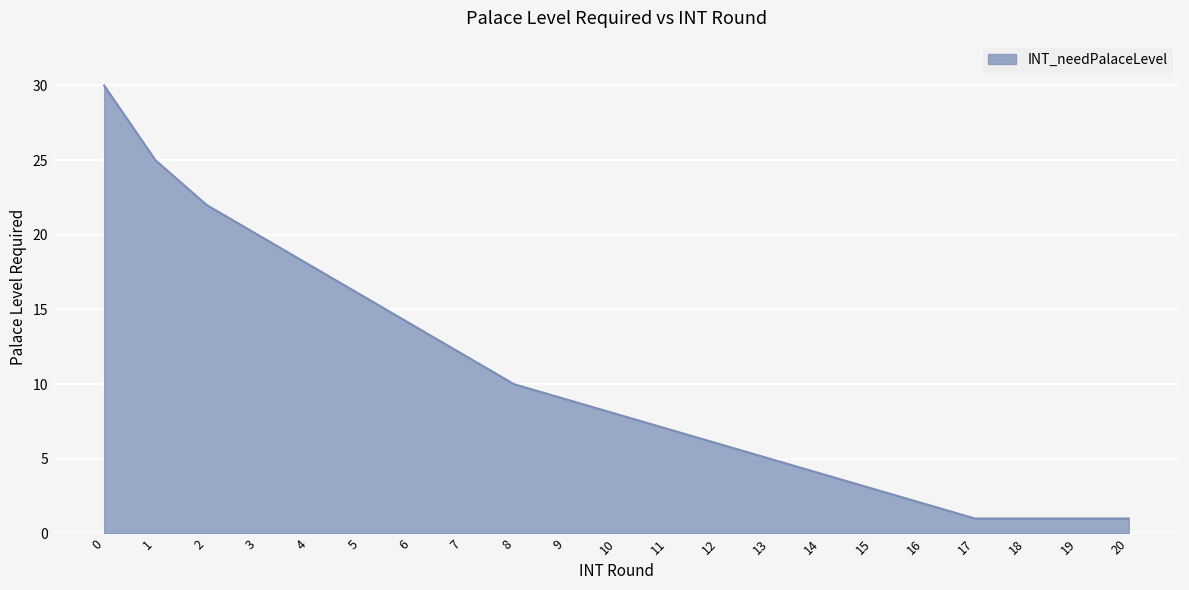

What is the greatest value displayed?

30